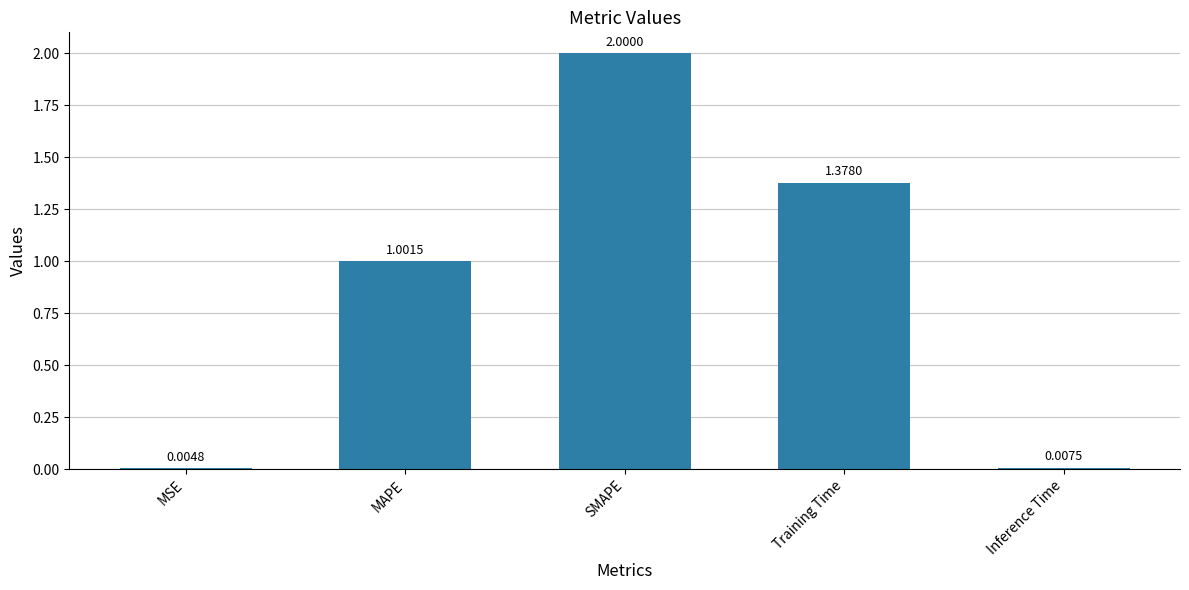

Are the bars grouped side by side (vs. stacked)?

No